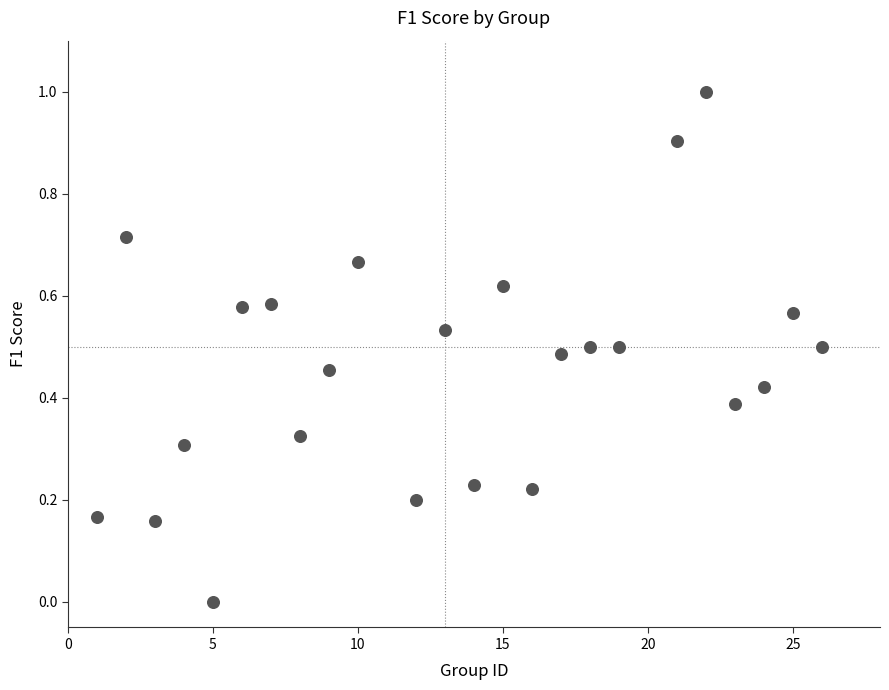

What is the range of X values (max minus min)?

25.0